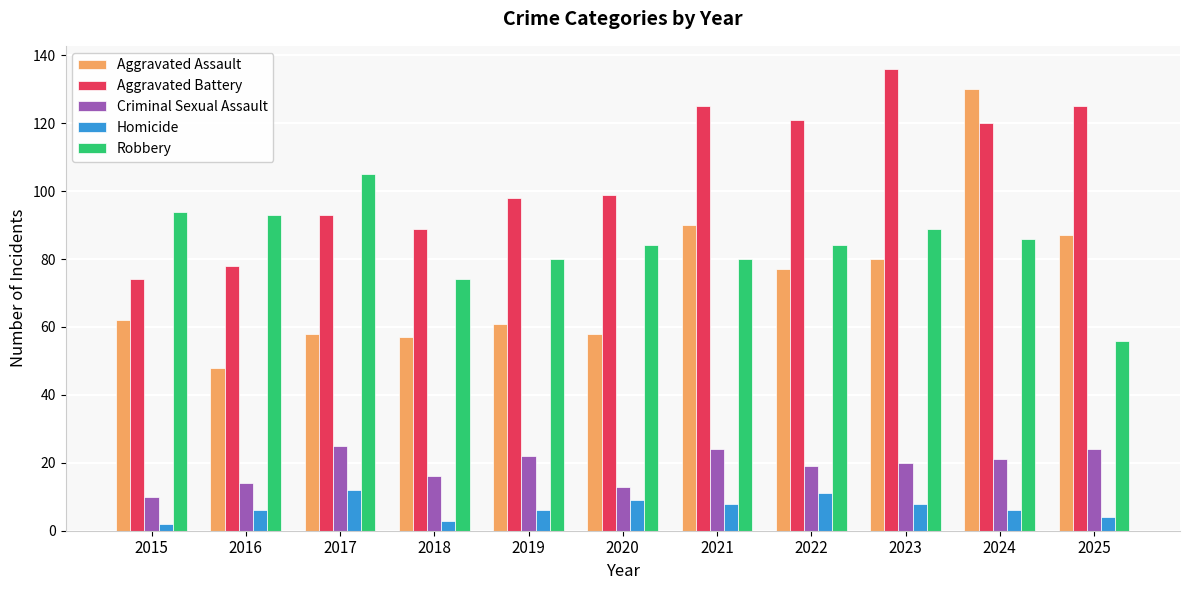

What is the spread (max minus min) of values at 2023?

128